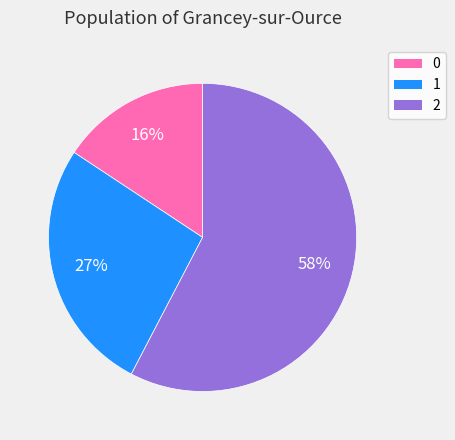

True or false: 2 accounts for 65% of the total.

False